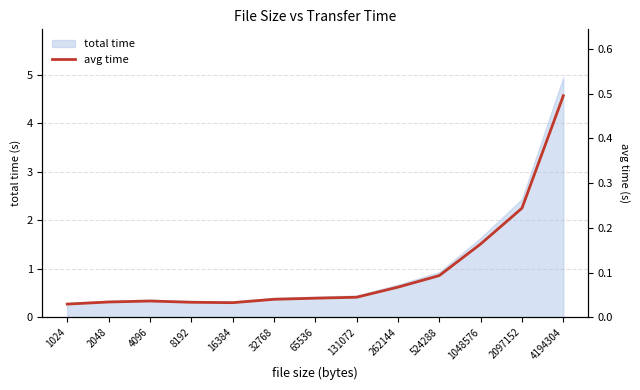

Rank the categories by value from highest to lowest.

4194304, 2097152, 1048576, 524288, 262144, 131072, 65536, 32768, 4096, 2048, 8192, 16384, 1024